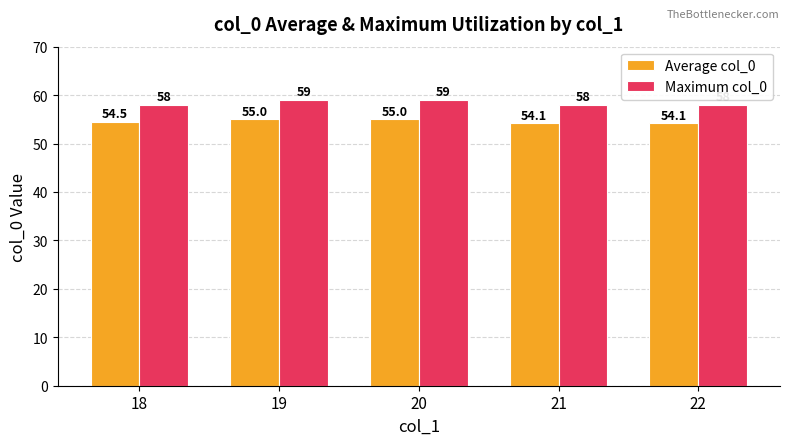

Count the Maximum col_0 values in the range 58 to 59.

5